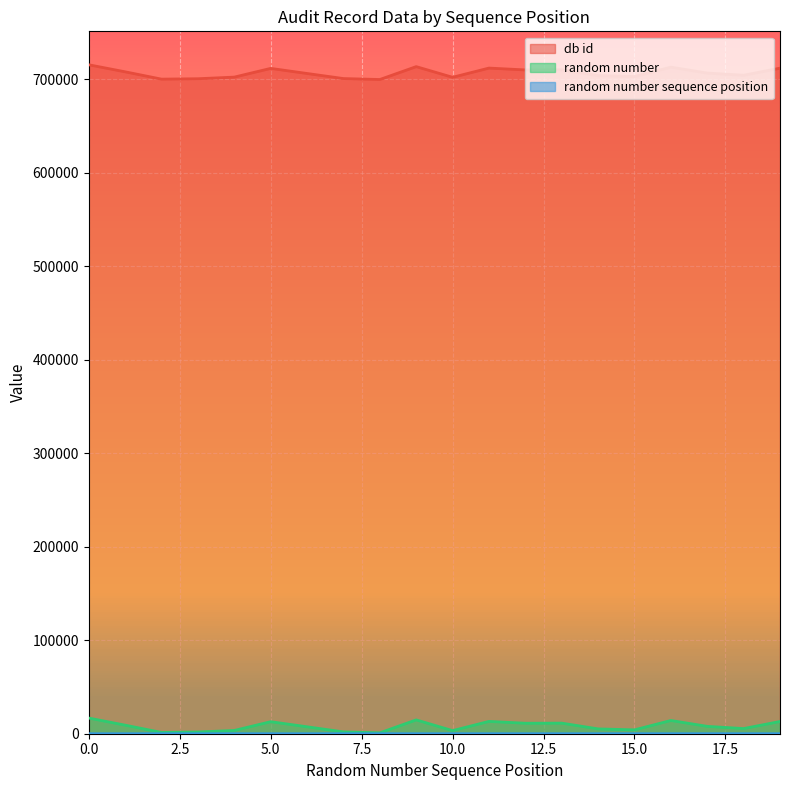

True or false: db id and random number sequence position intersect in this chart.

False